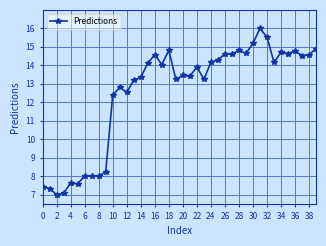

What is the value of the 9th point from the left?

8.0